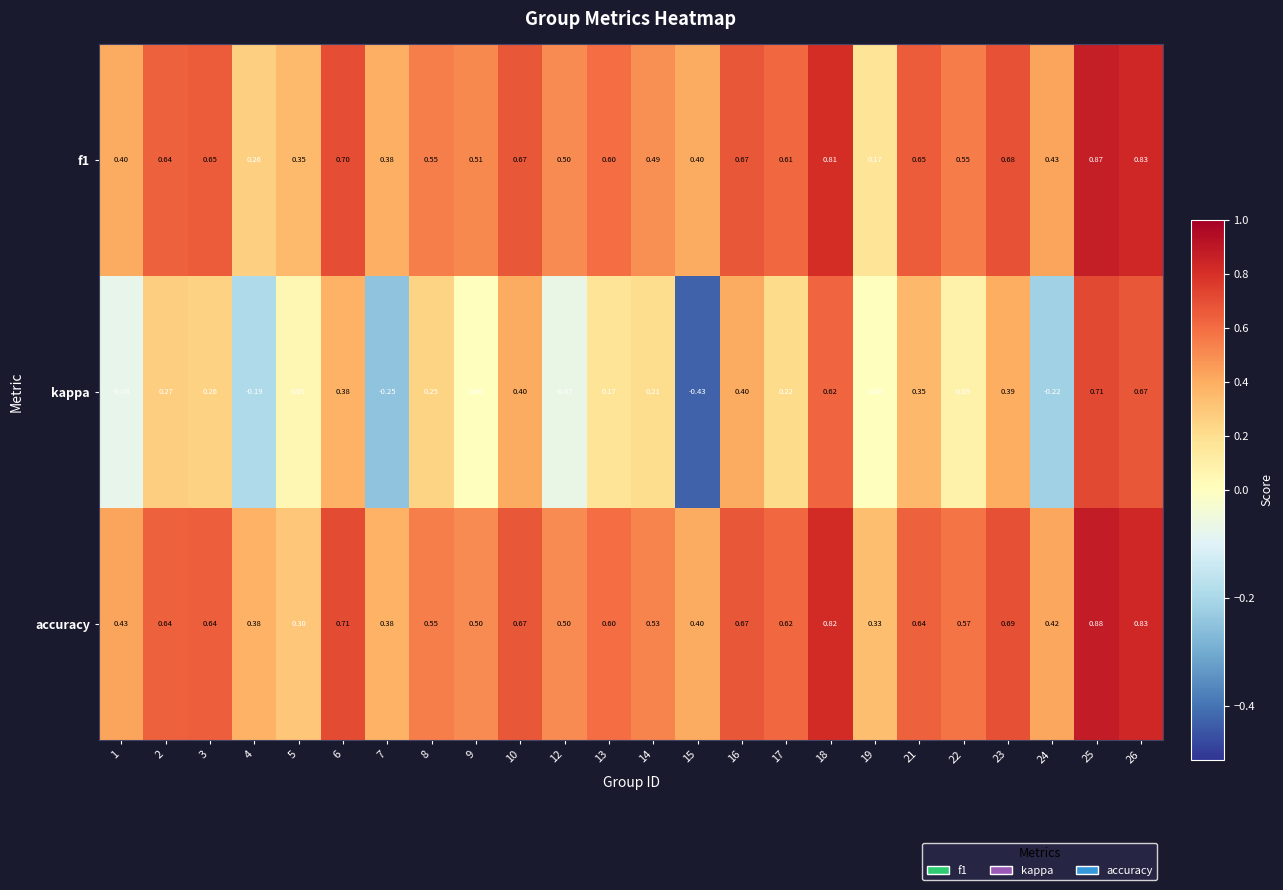

What is the difference between the highest and lowest values at 23?

0.3